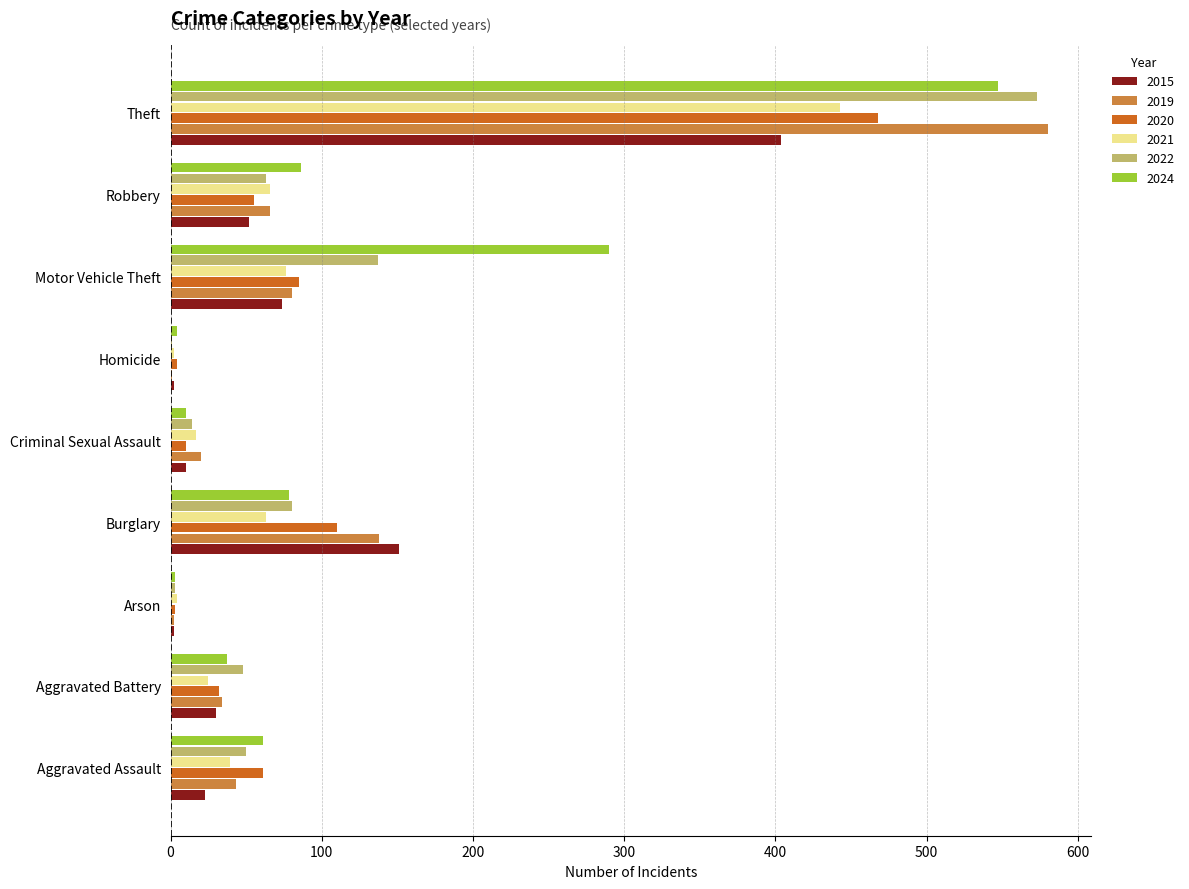

What is the sum of all 2015 values?

748